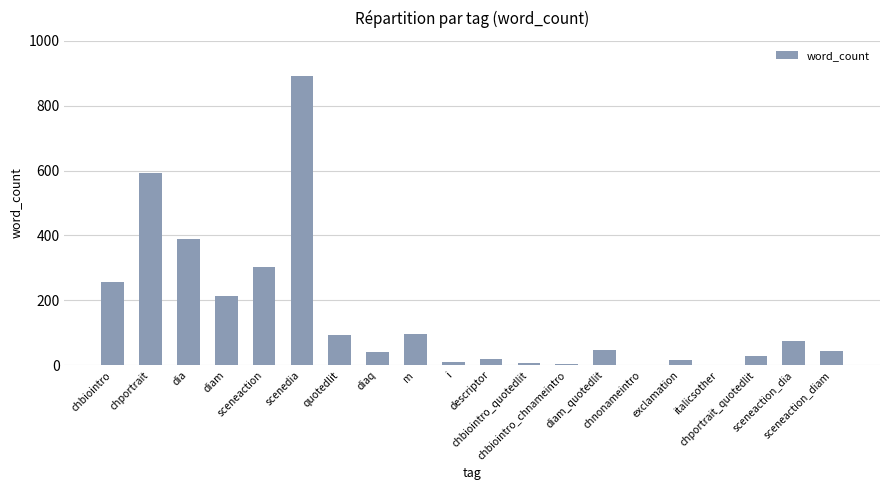

At which label is the value closest to 447?

dia